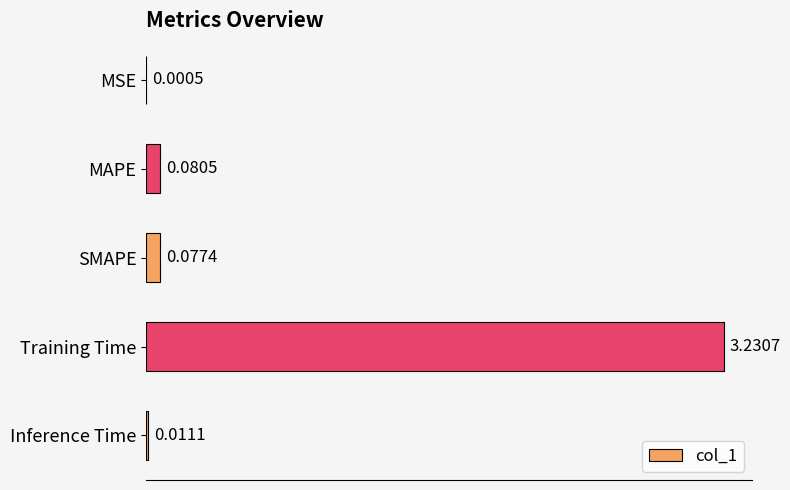

Which has a higher value, Training Time or Inference Time?

Training Time